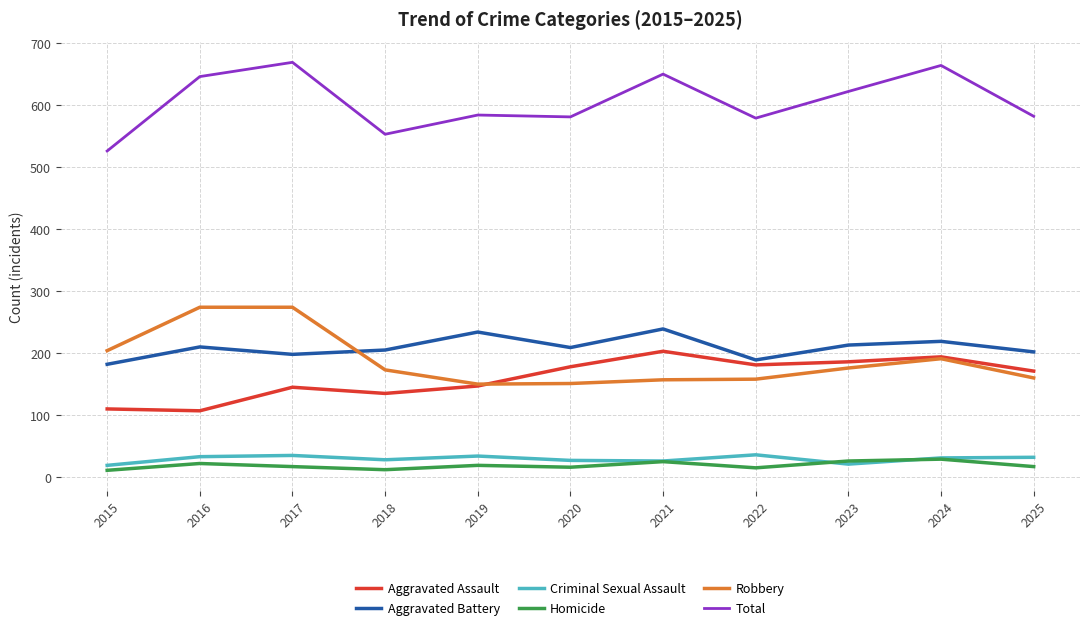

At which category does Criminal Sexual Assault reach its first local valley?

2018